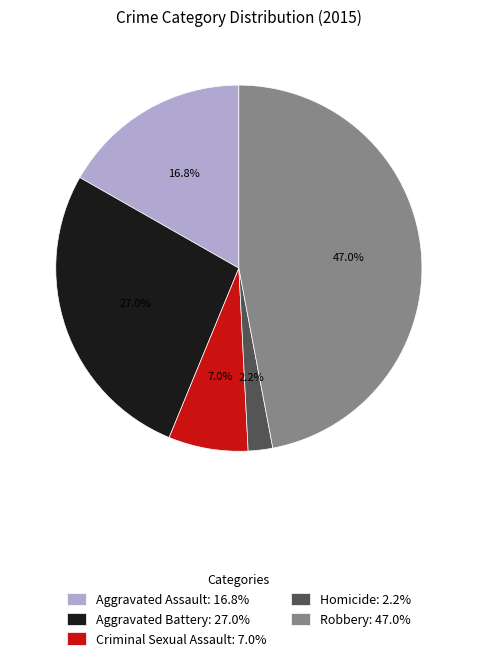

To the nearest percent, what percentage of the pie is Criminal Sexual Assault?

7%